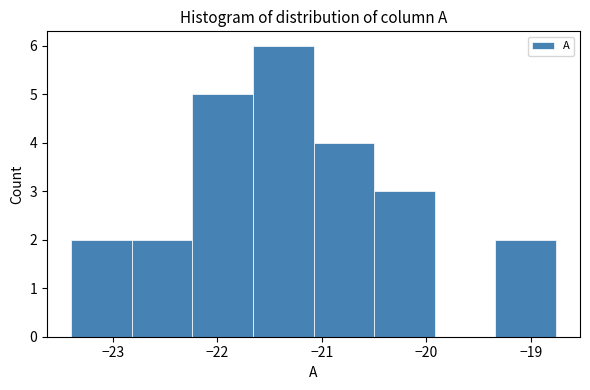

Reading left to right, list every bar in this chart as the range it spans on the x-axis followed by its height. Neither the bar edges nor the heights are printed on the chart, so give them approximately, as read against the axes.

-23.40 to -22.82: 2
-22.82 to -22.24: 2
-22.24 to -21.66: 5
-21.66 to -21.08: 6
-21.08 to -20.50: 4
-20.50 to -19.92: 3
-19.92 to -19.34: 0
-19.34 to -18.76: 2